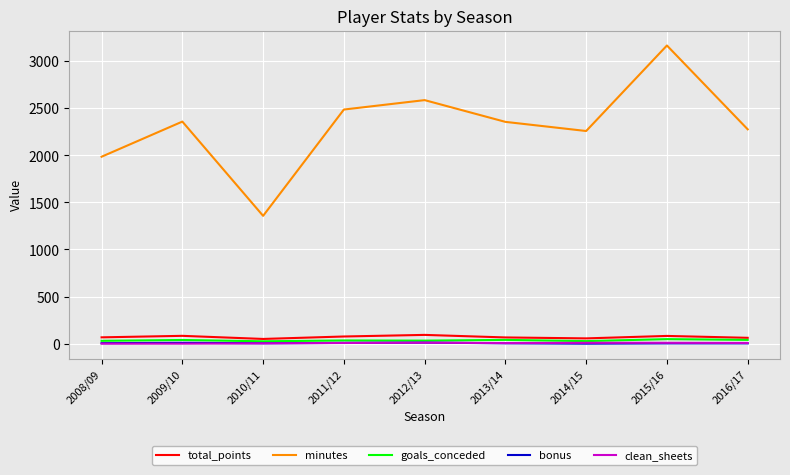

At which label does bonus first exceed 4?

2008/09